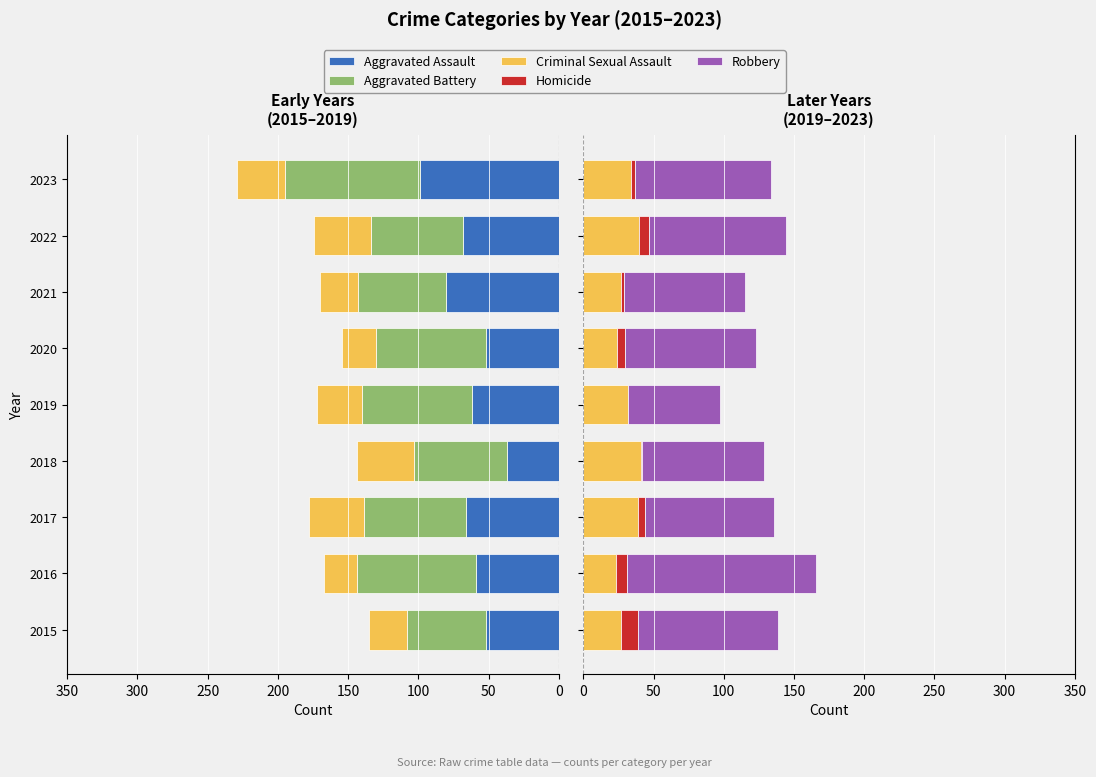

What is the total value across all series at 2016?

310